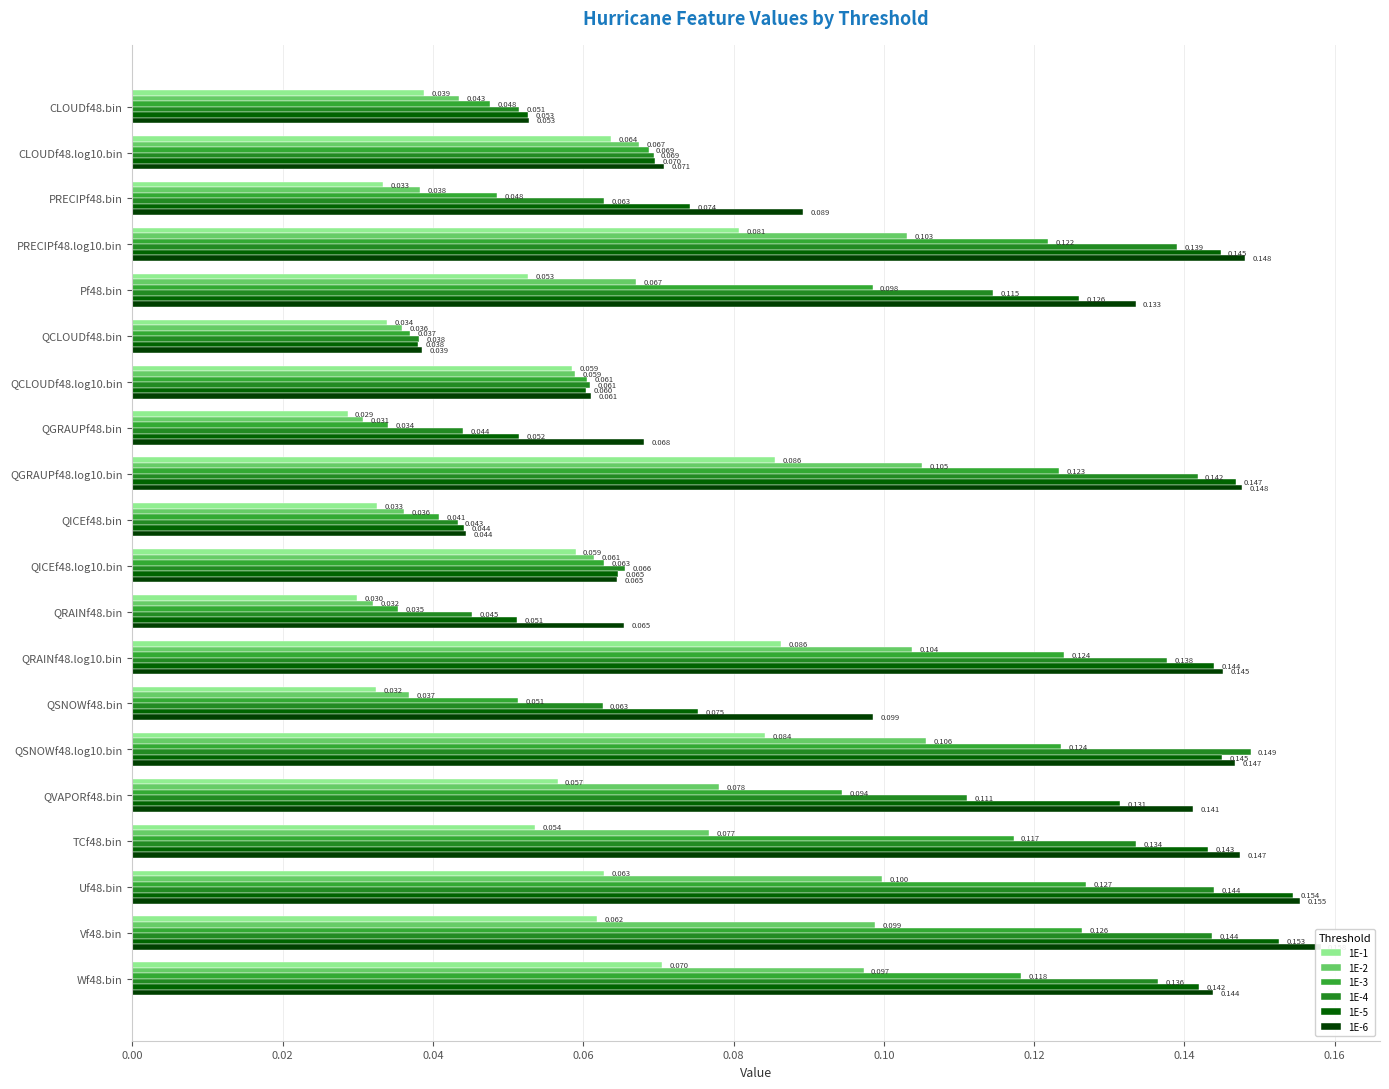

What is the difference between the maximum and minimum values in the 1E-2 series?

0.1